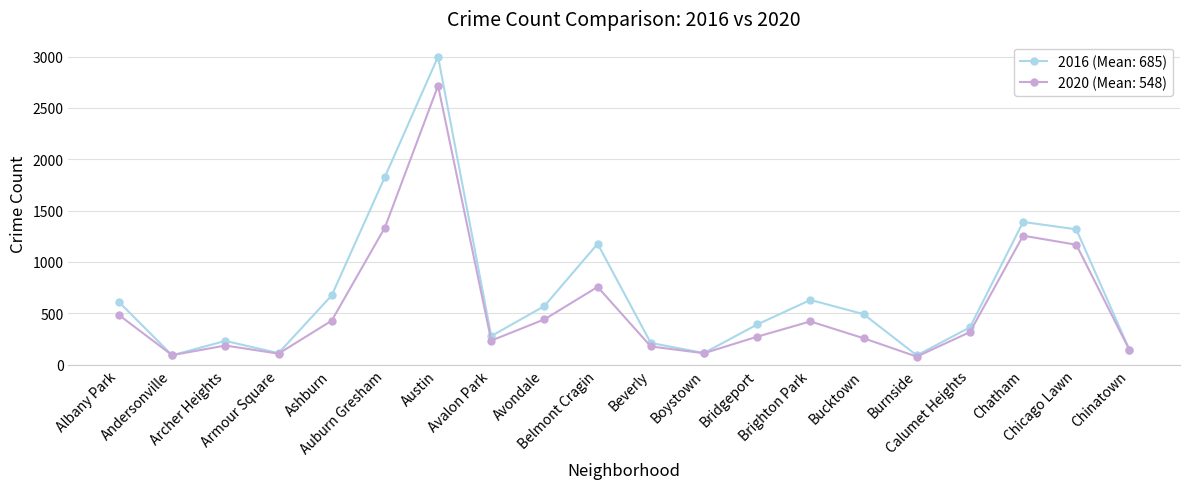

True or false: 2016 (Mean: 685) has more than 0 points higher than both neighbors.

True